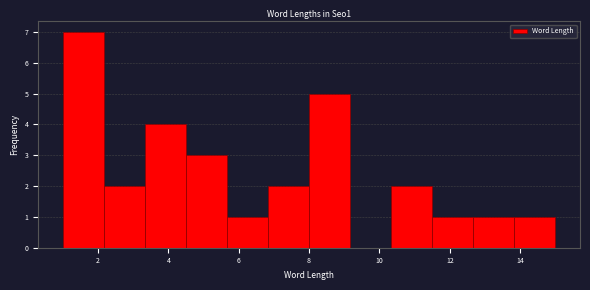

Reading left to right, transcribe this chart: for each bar, give the range it covers on the x-axis and its height. Neither the bar edges nor the heights are printed on the chart, so give them approximately, as read against the axes.

1.0 to 2.2: 7
2.2 to 3.4: 2
3.4 to 4.6: 4
4.6 to 5.6: 3
5.6 to 6.8: 1
6.8 to 8.0: 2
8.0 to 9.2: 5
9.2 to 10.4: 0
10.4 to 11.6: 2
11.6 to 12.6: 1
12.6 to 13.8: 1
13.8 to 15.0: 1